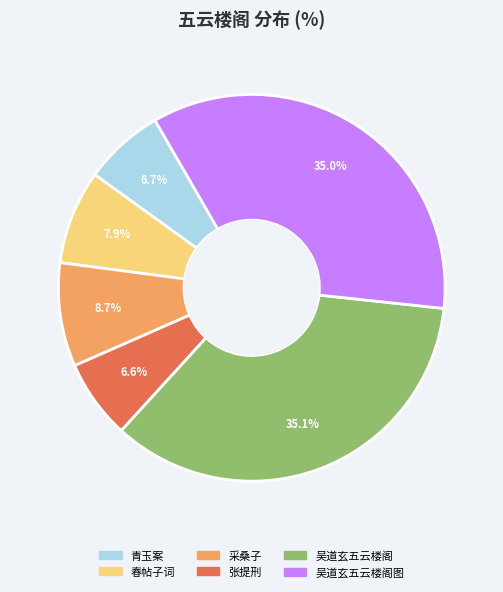

Is there any slice that represents more than half of the pie?

No